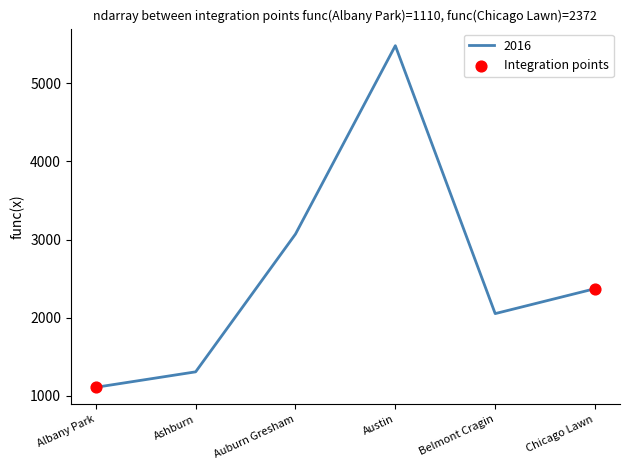

What is the change in value from Albany Park to Ashburn?

+198